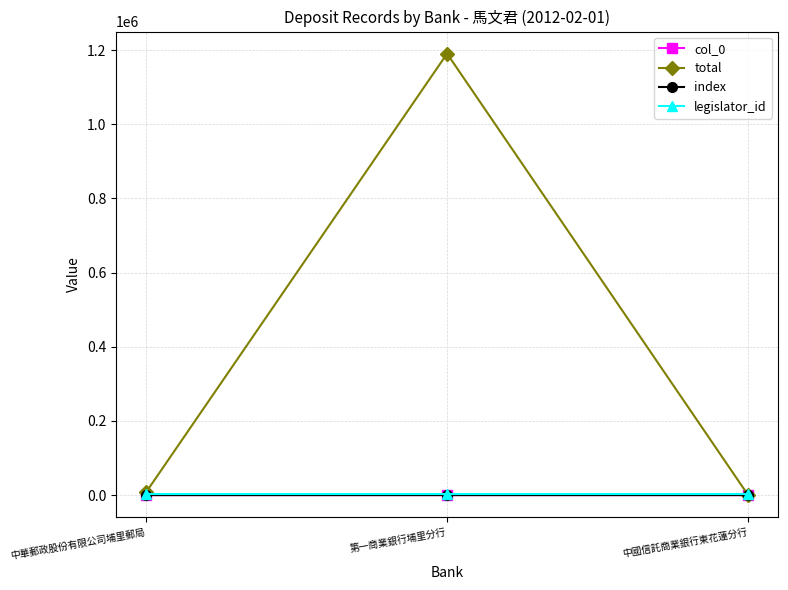

The value of total at 中華郵政股份有限公司埔里郵局 is 13373. True or false?

False